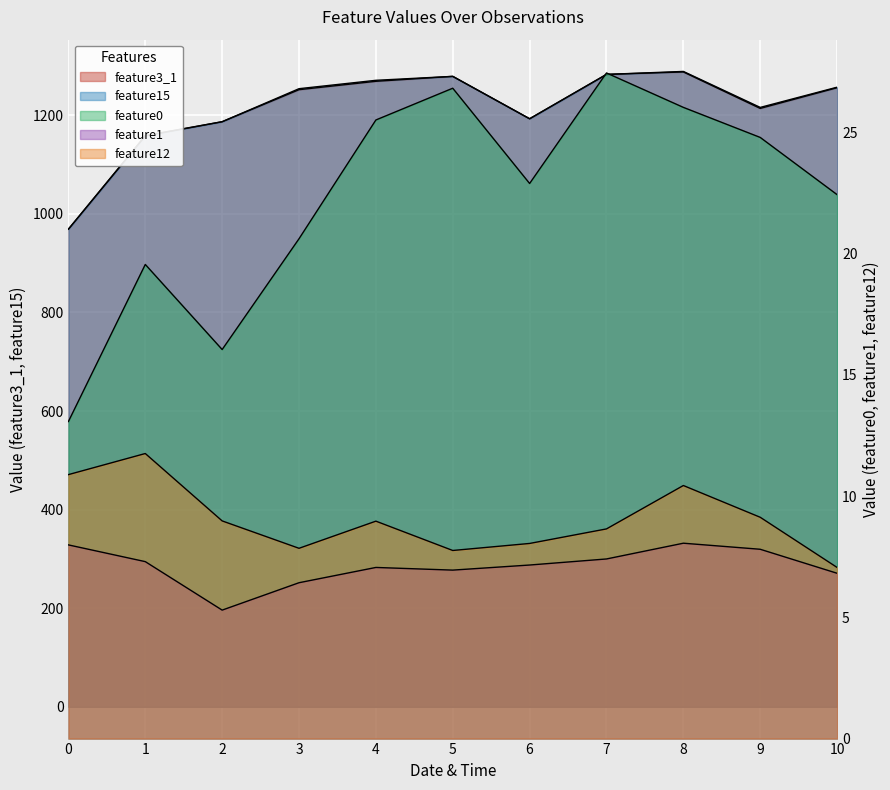

True or false: feature0 and feature3_1 intersect in this chart.

False